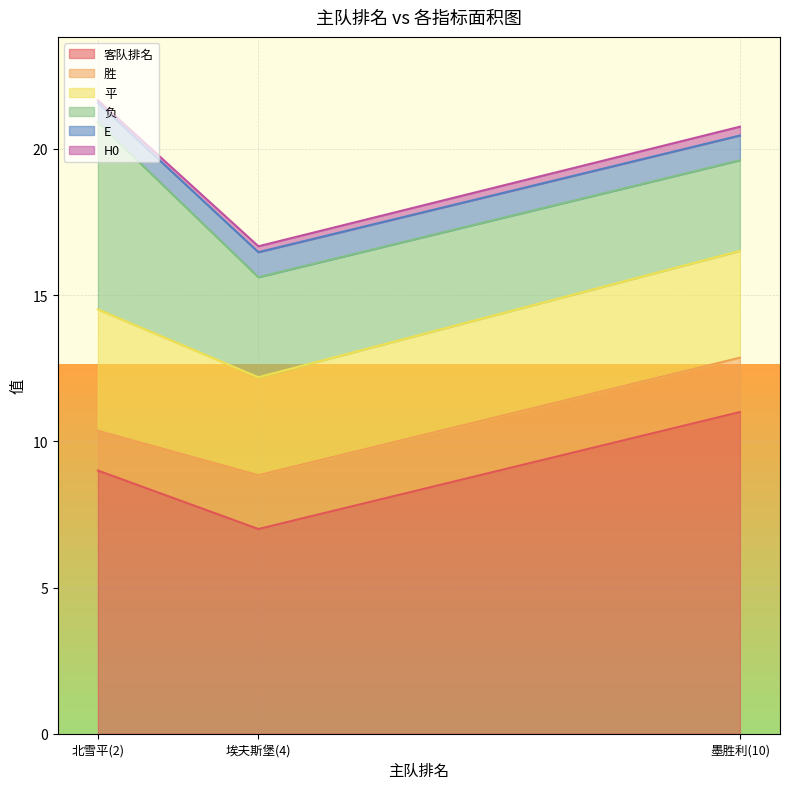

List the labels in order of 客队排名 value, largest first.

墨胜利(10), 北雪平(2), 埃夫斯堡(4)